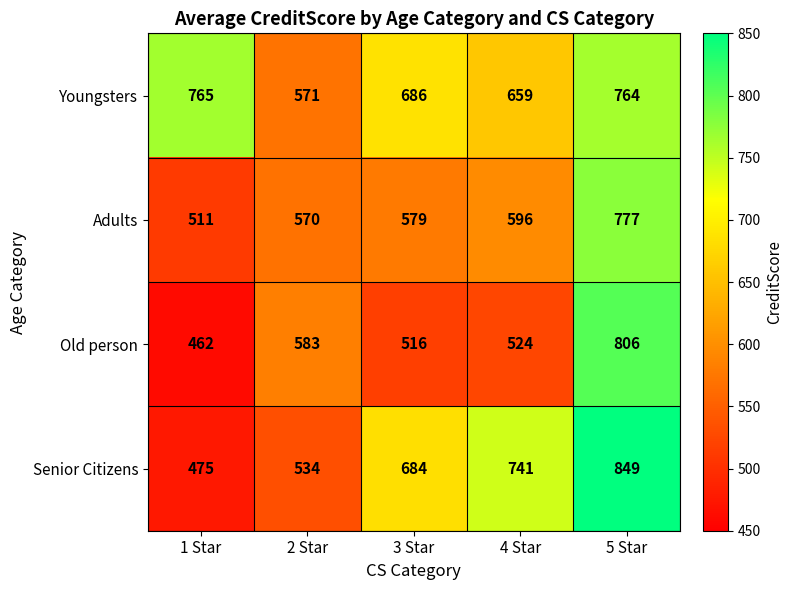

Rank the series at 2 Star from lowest to highest value.

Senior Citizens, Adults, Youngsters, Old person